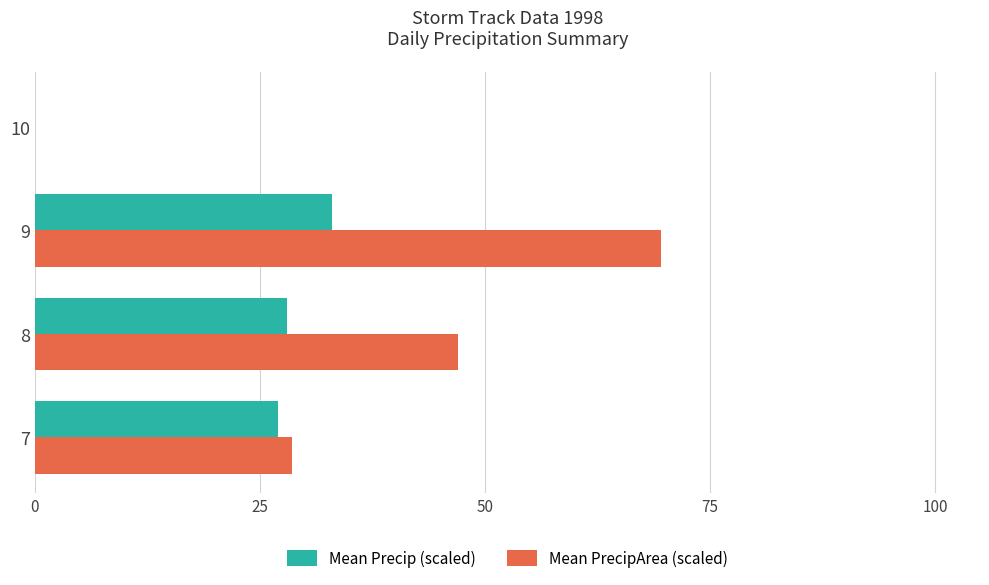

What is the greatest value displayed?

69.6